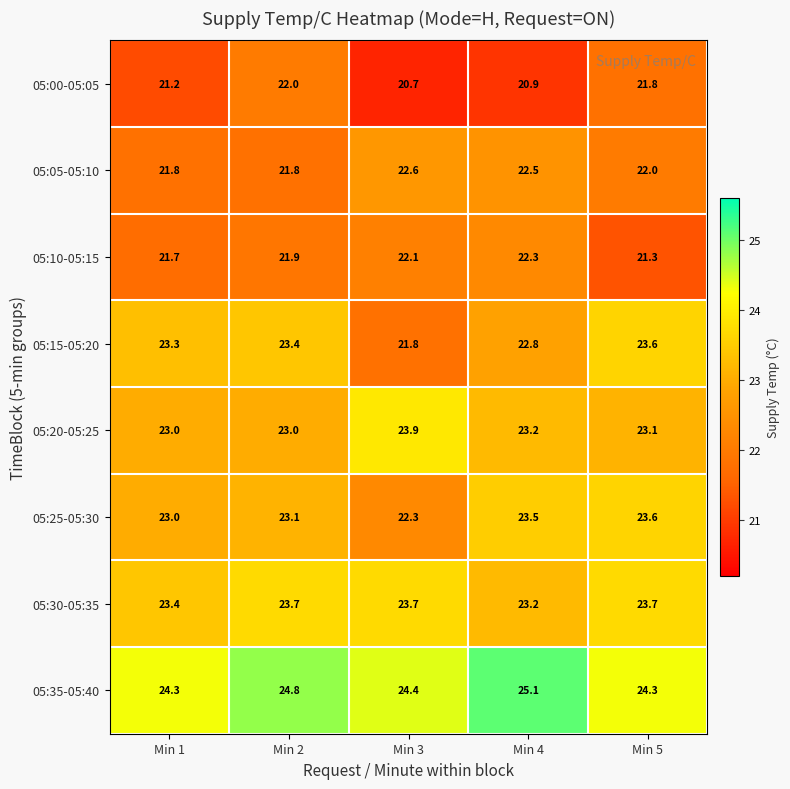

What is the sum of all 05:30-05:35 values?

117.7